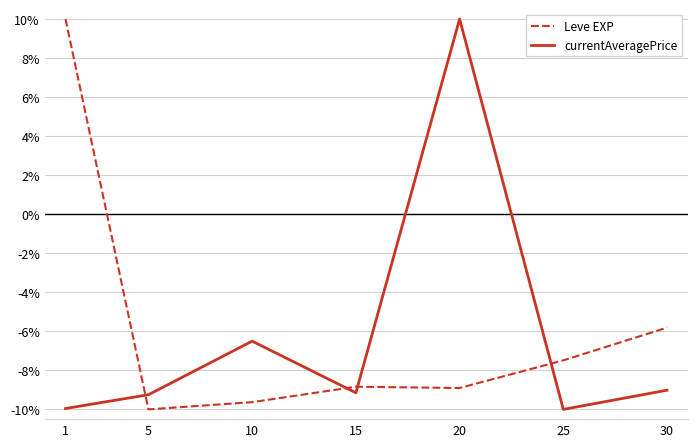

What is the difference between the highest and lowest values at 1?

20.0